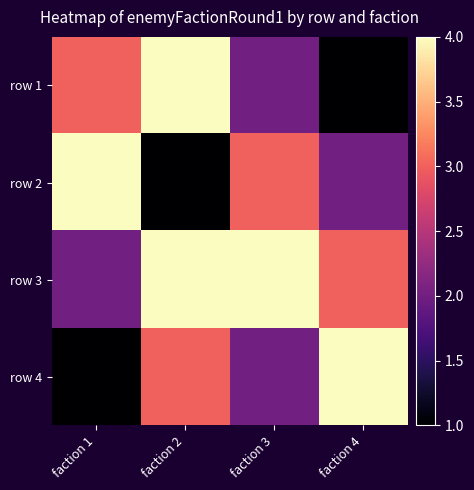

How many distinct data groups are displayed?

4